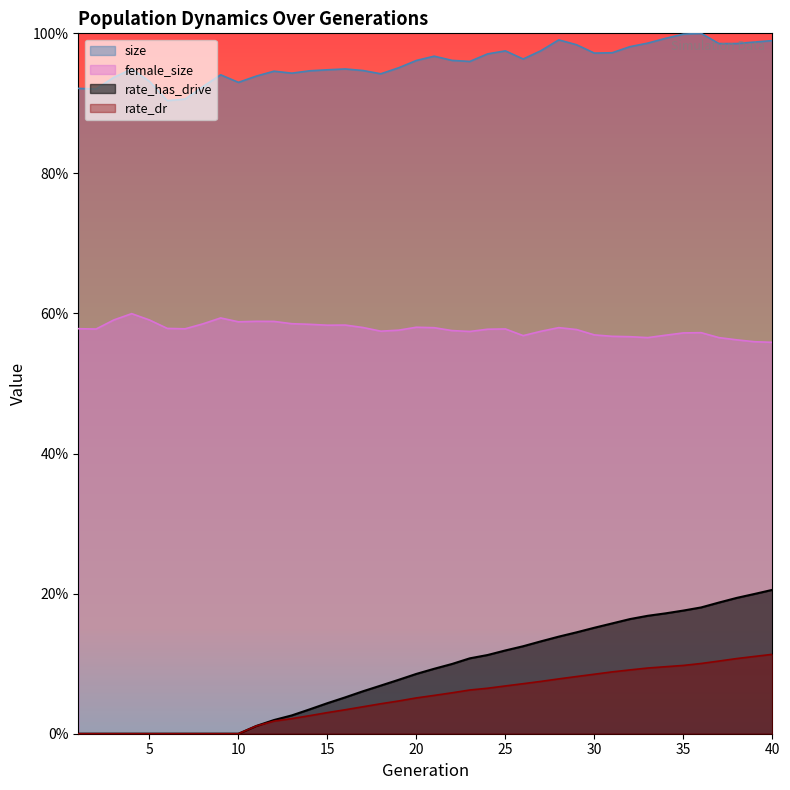

Between 4 and 34, which series saw the biggest shift?

rate_has_drive